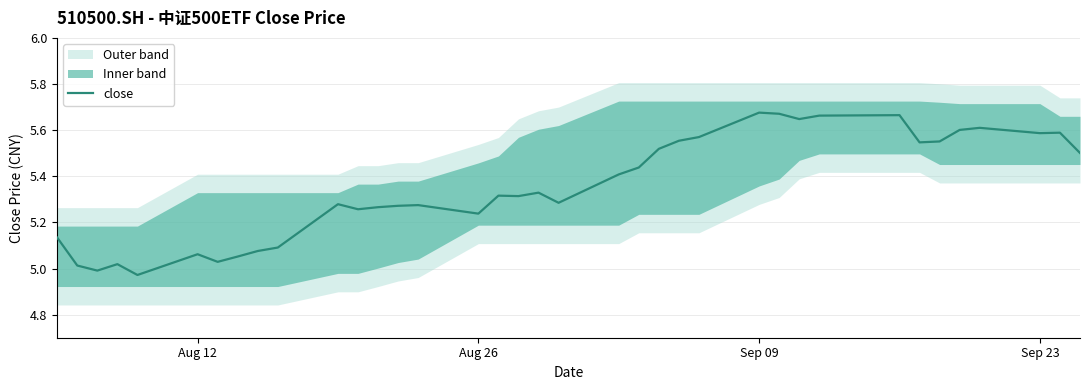

True or false: the data has more than 2 interior local peaks.

True